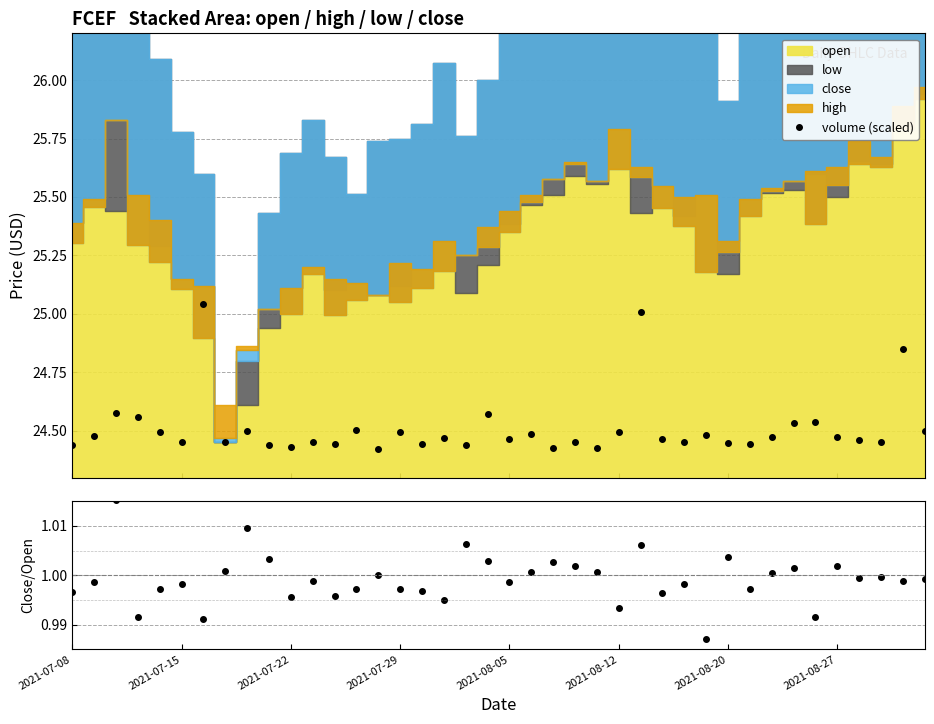

What value does the volume (scaled) series have at 29?

24.5